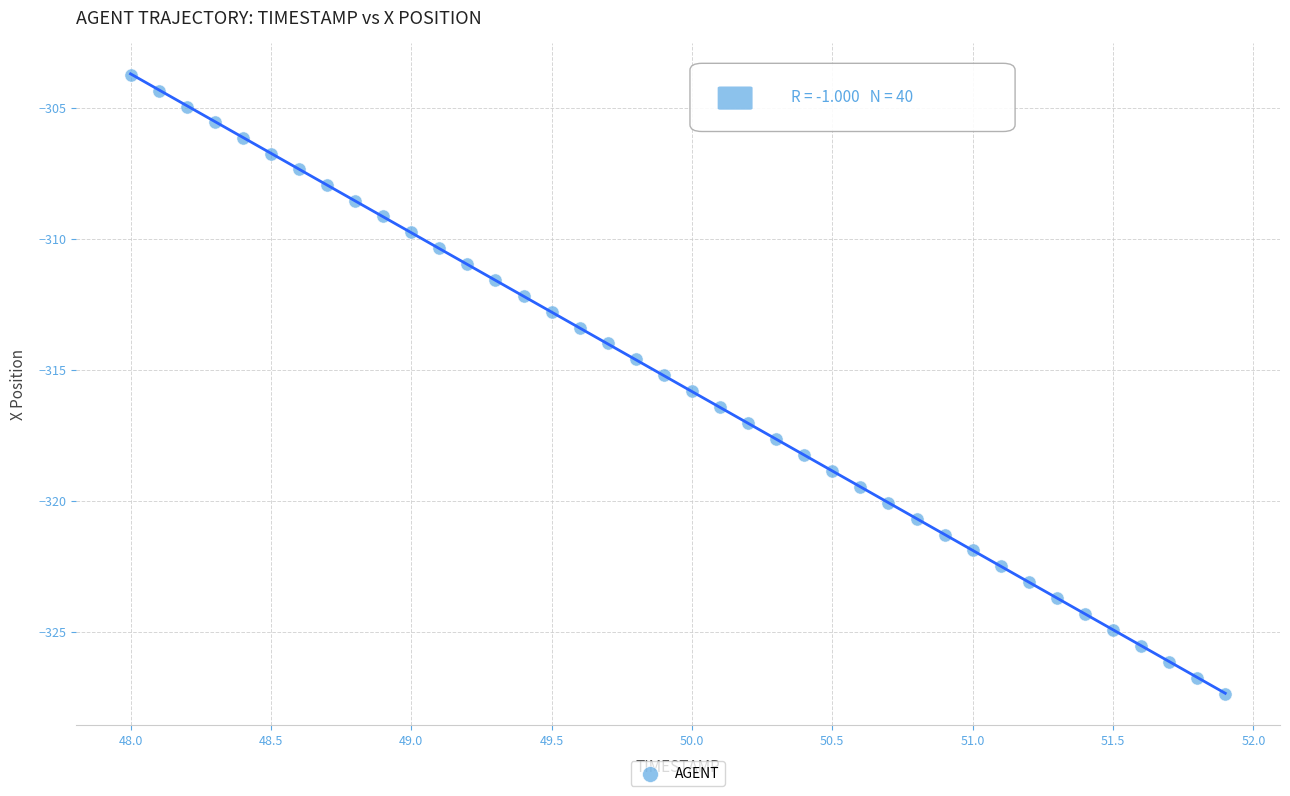

What is the range of Y values (max minus min)?

23.6